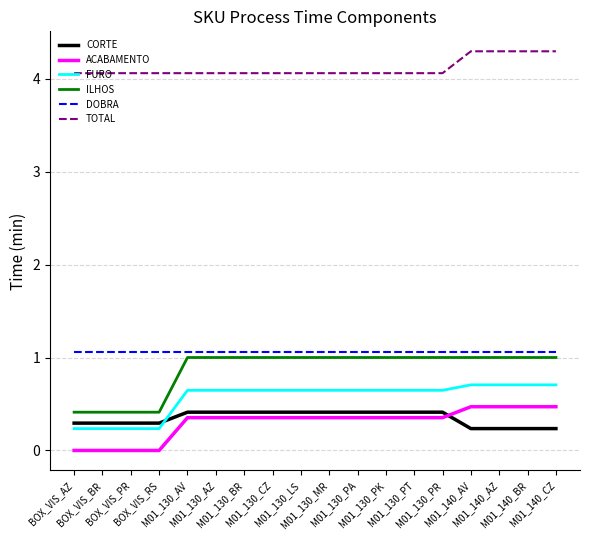

Which series has the largest total across all categories?

TOTAL